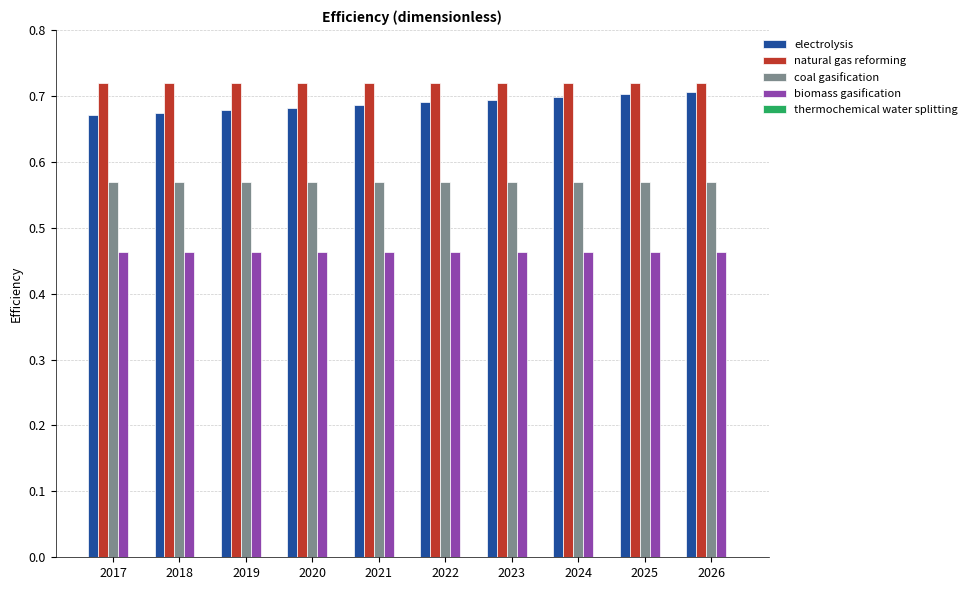

What is the spread (max minus min) of values at 2024?

0.3